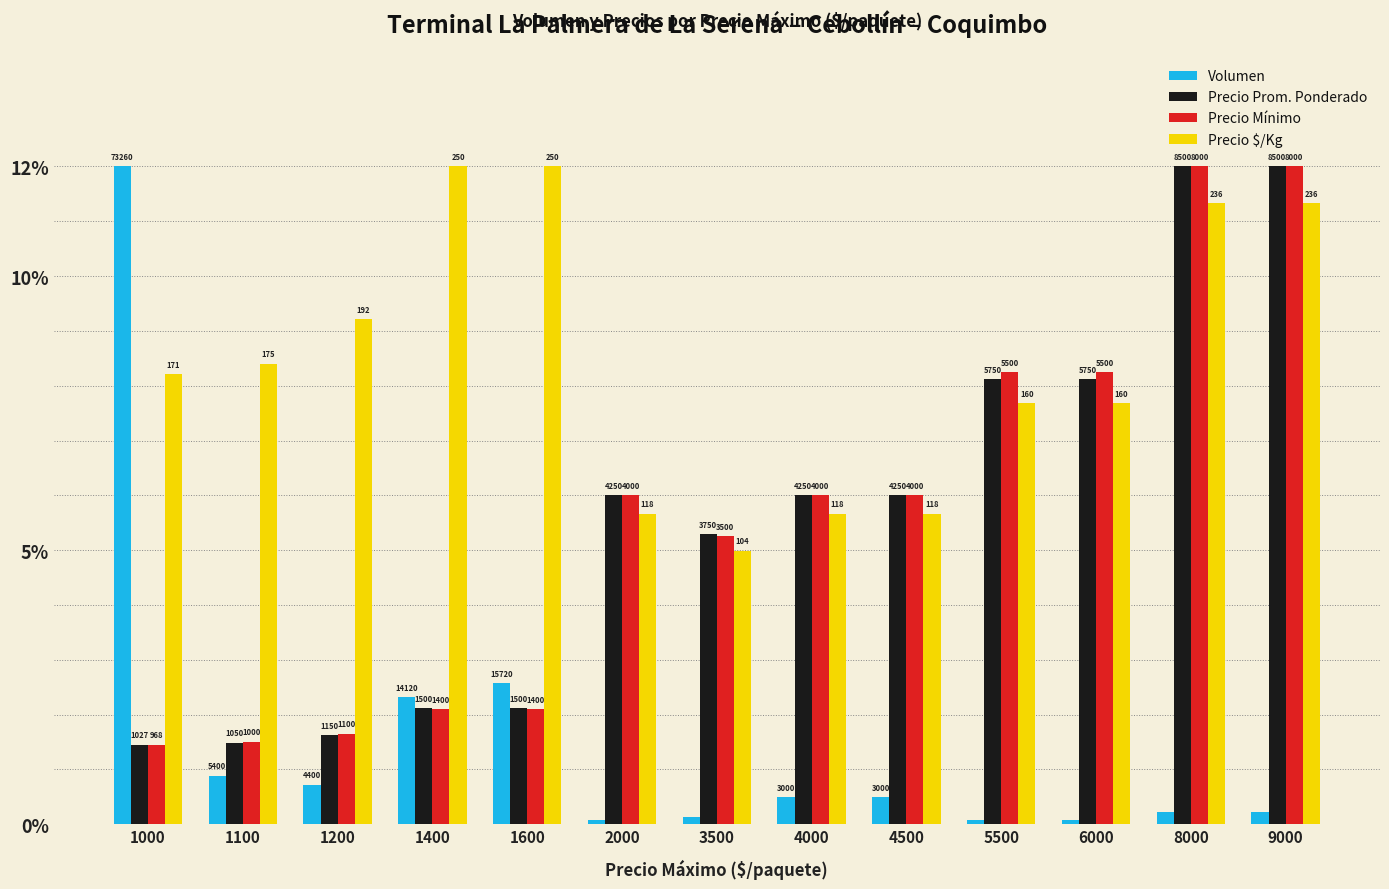

What are all the series names shown in the legend?

Volumen, Precio Prom. Ponderado, Precio Mínimo, Precio $/Kg